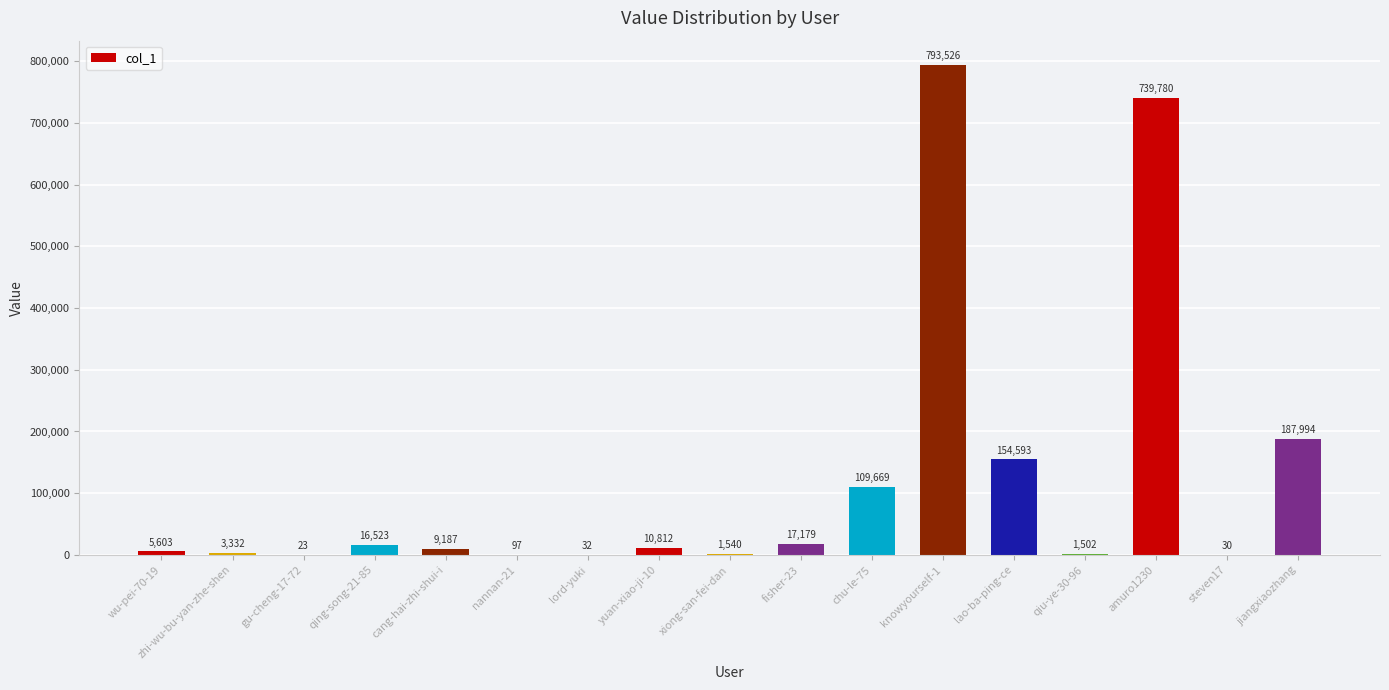

Is it true that the value at chu-le-75 is 155729?

False